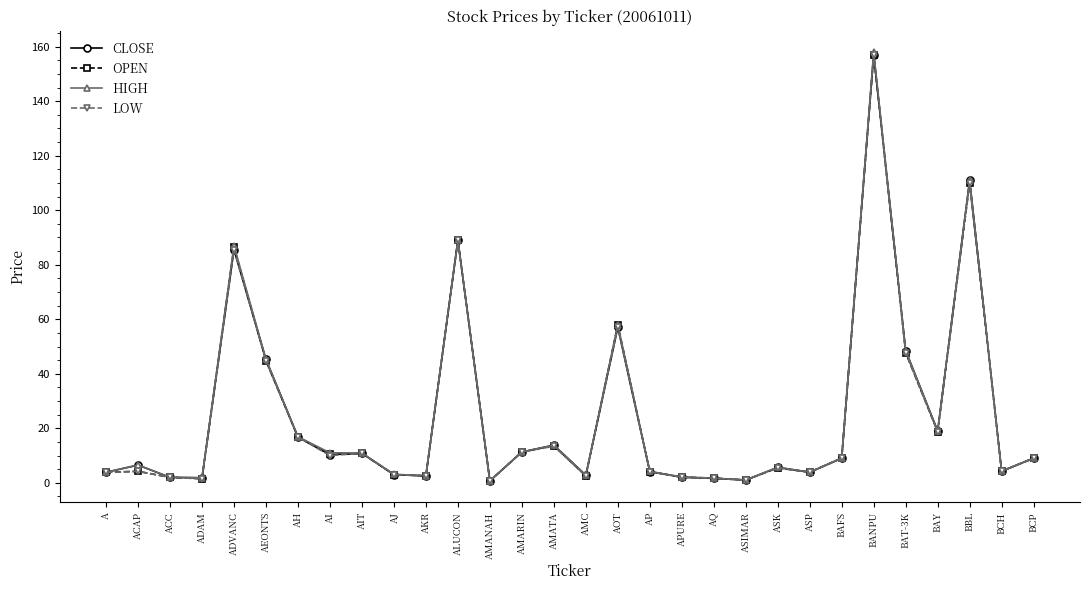

What is the greatest value displayed?

158.0